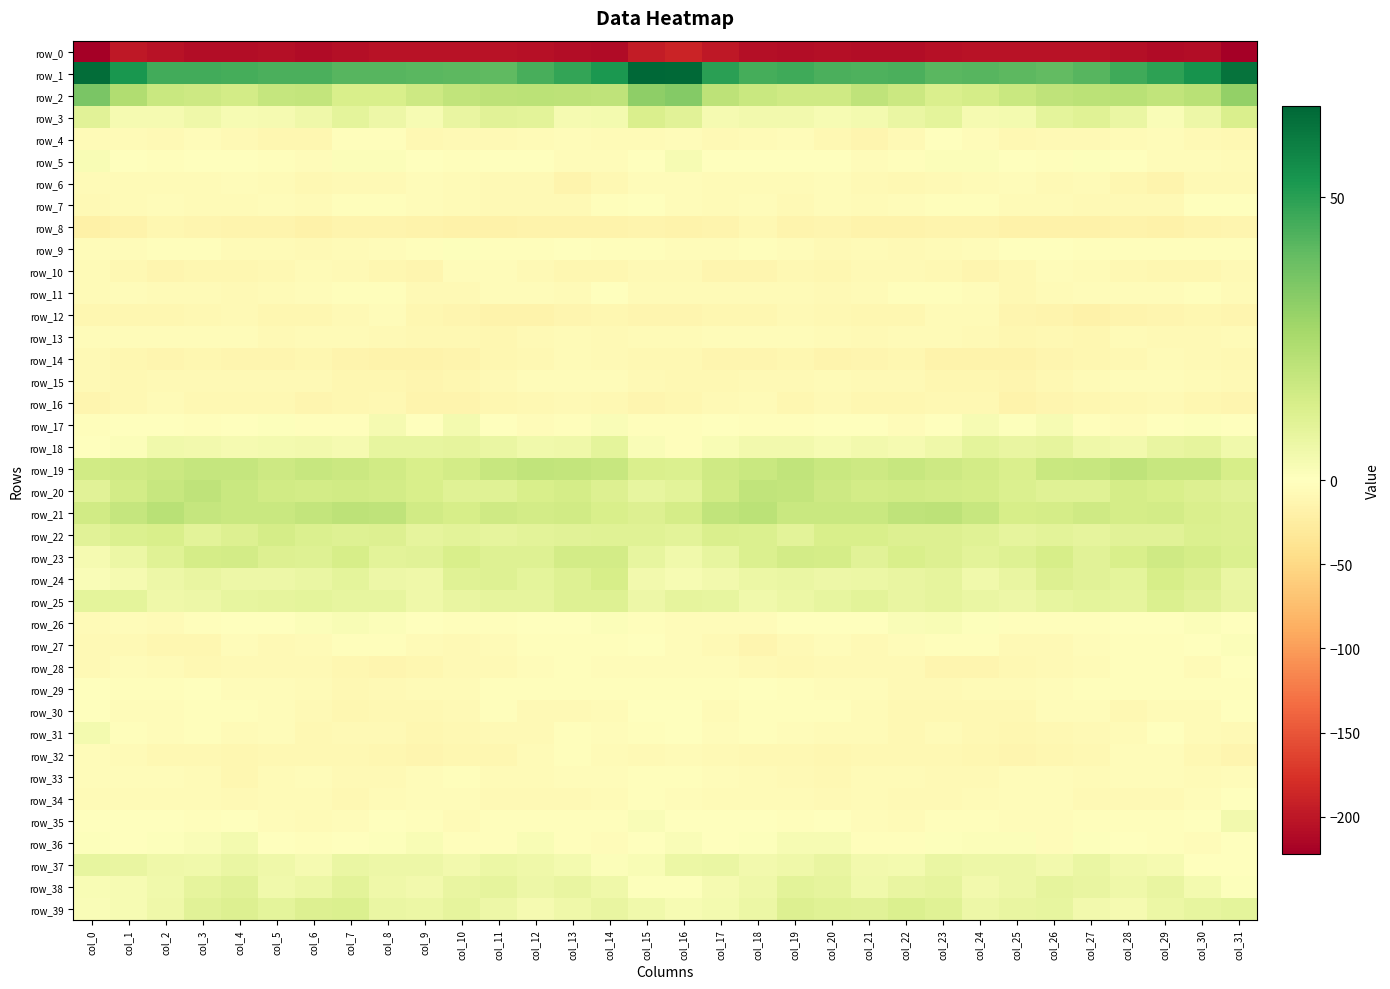

Which category has the highest value in the row_30 series?

col_0